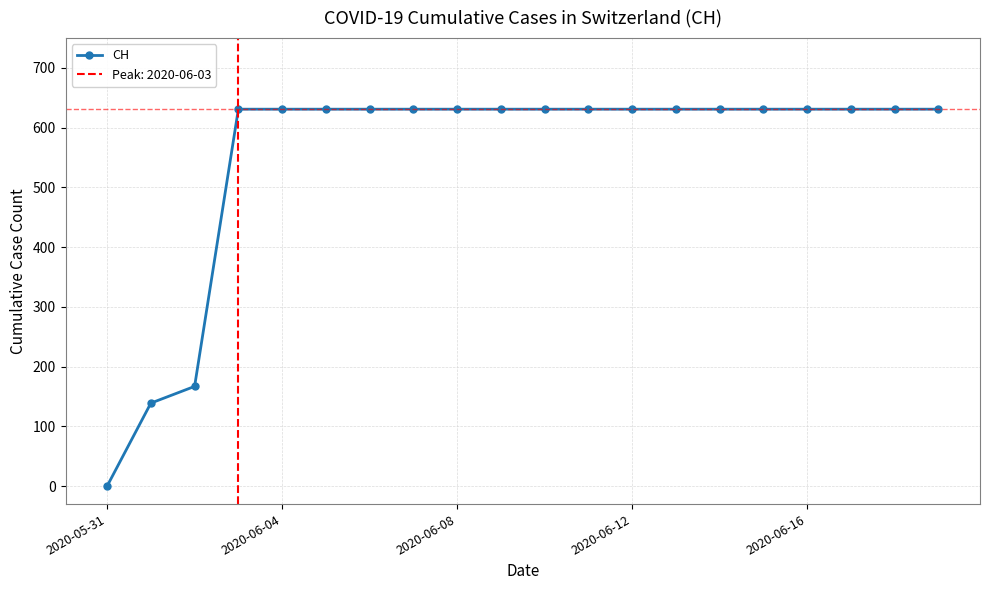

The chart shows a value of 631 at 2020-06-16. True or false?

True